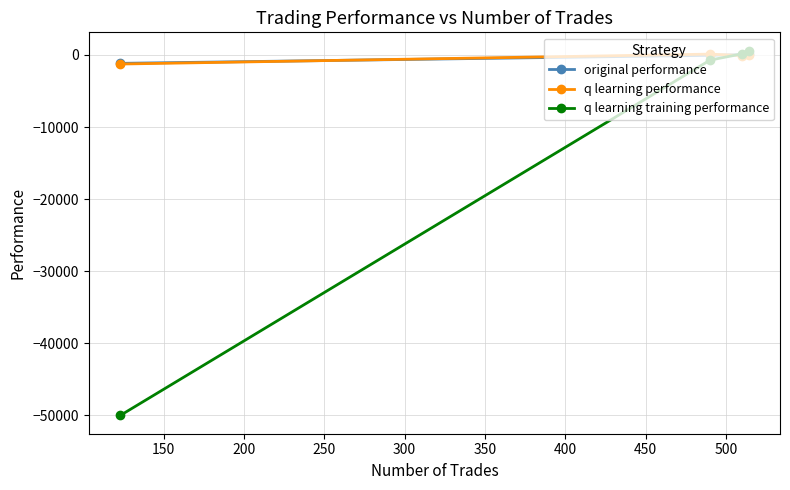

True or false: q learning training performance has more than 1 interior local peaks.

False